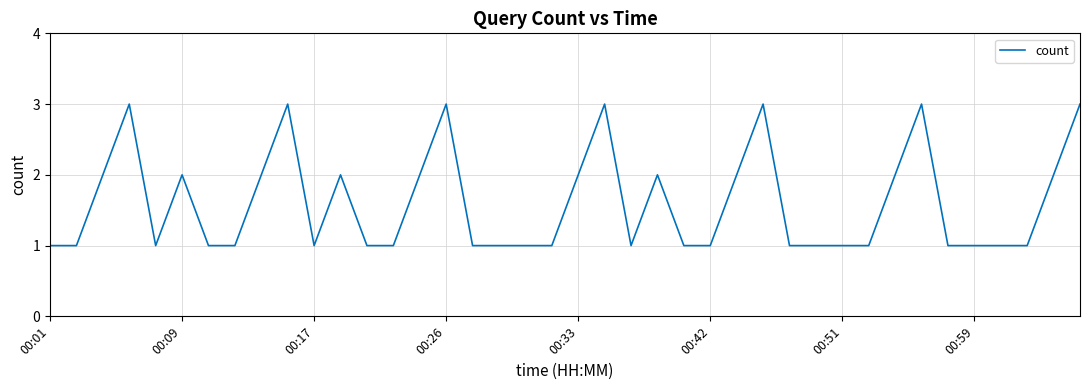

True or false: the data shows 2 at 00:33.

True